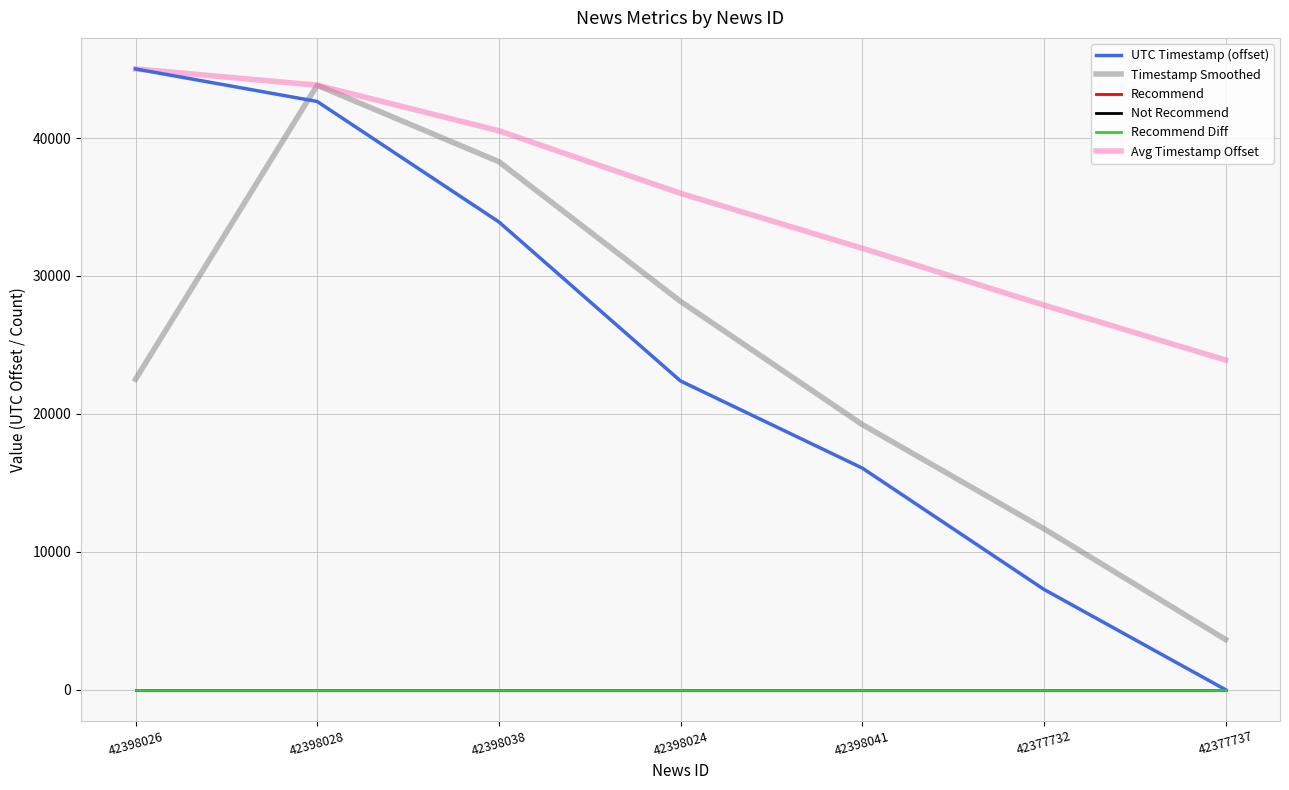

At which category is the sum across all series the highest?

42398028